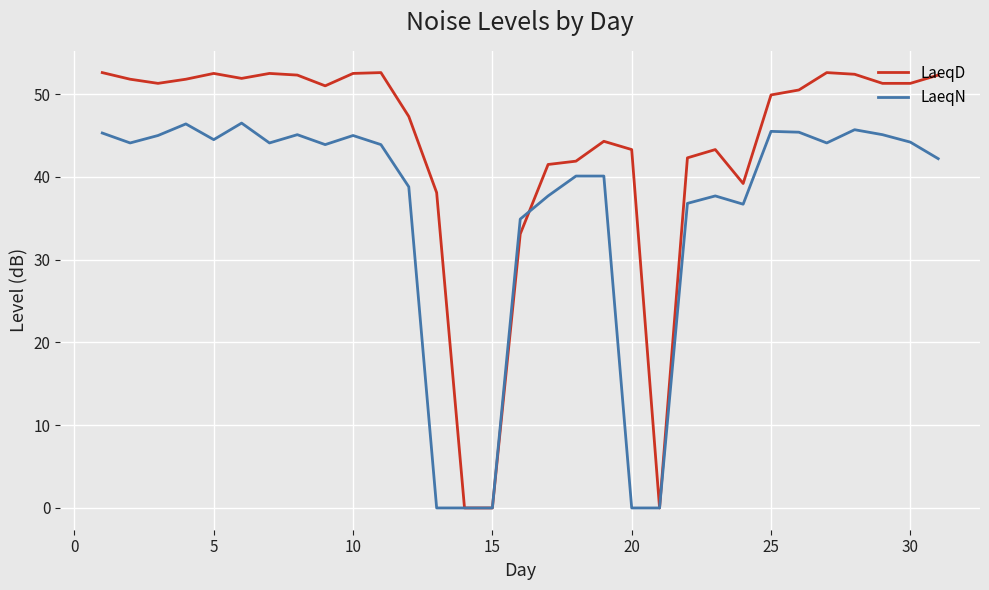

List the series in order of their peak value, lowest first.

LaeqN, LaeqD